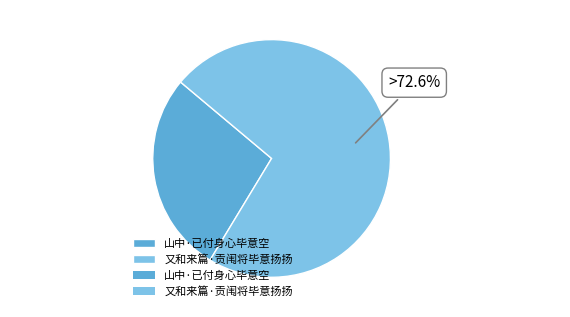

Which category has the biggest portion of the pie?

又和来篇·贡闱将毕意扬扬